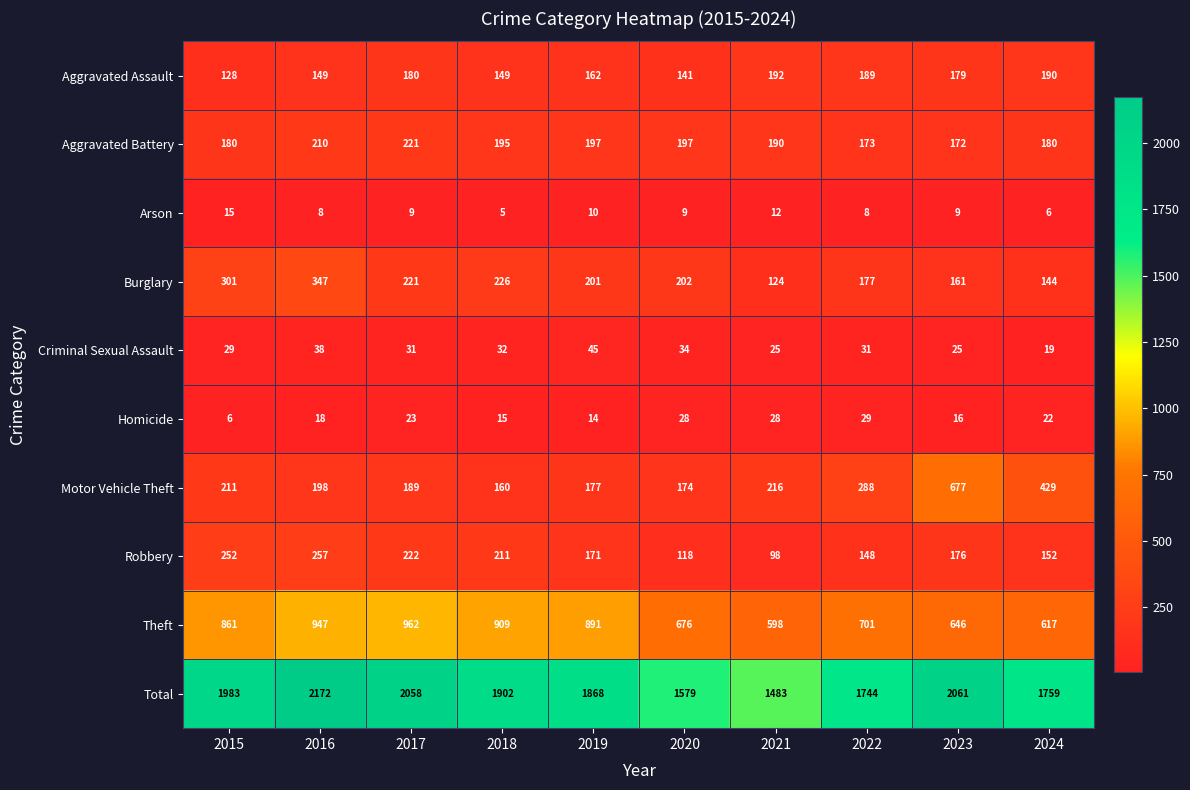

Which series has the largest range (max minus min)?

Total